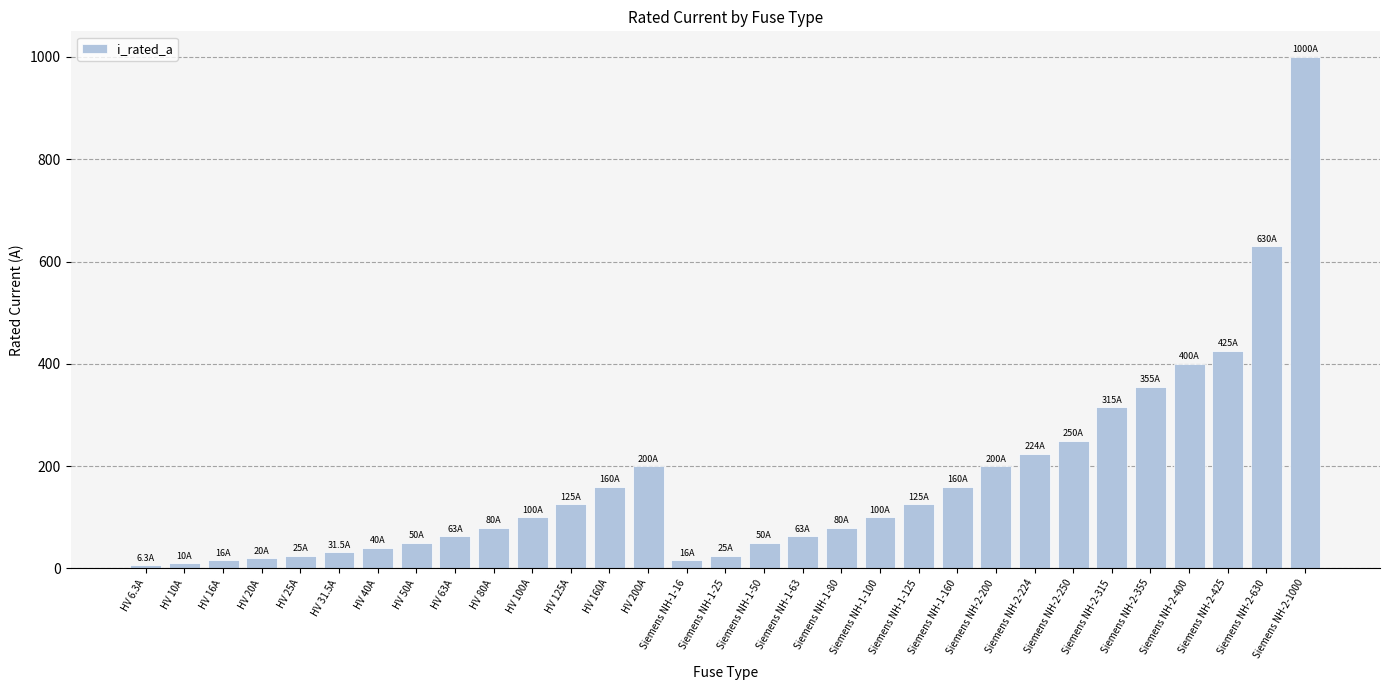

What is the minimum value shown in the chart?

6.3